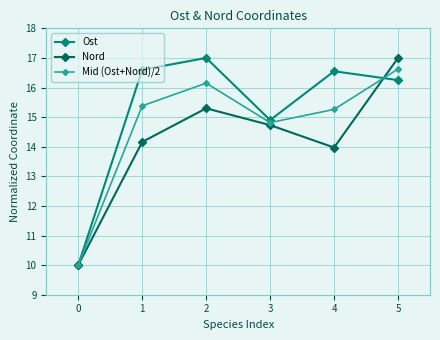

Count the number of categories in the chart.

6